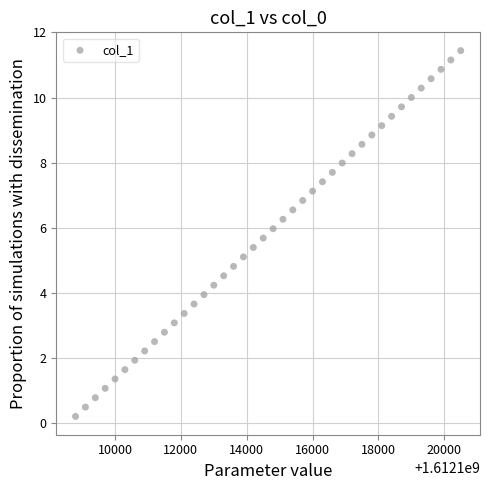

What is the range of Y values (max minus min)?

11.2